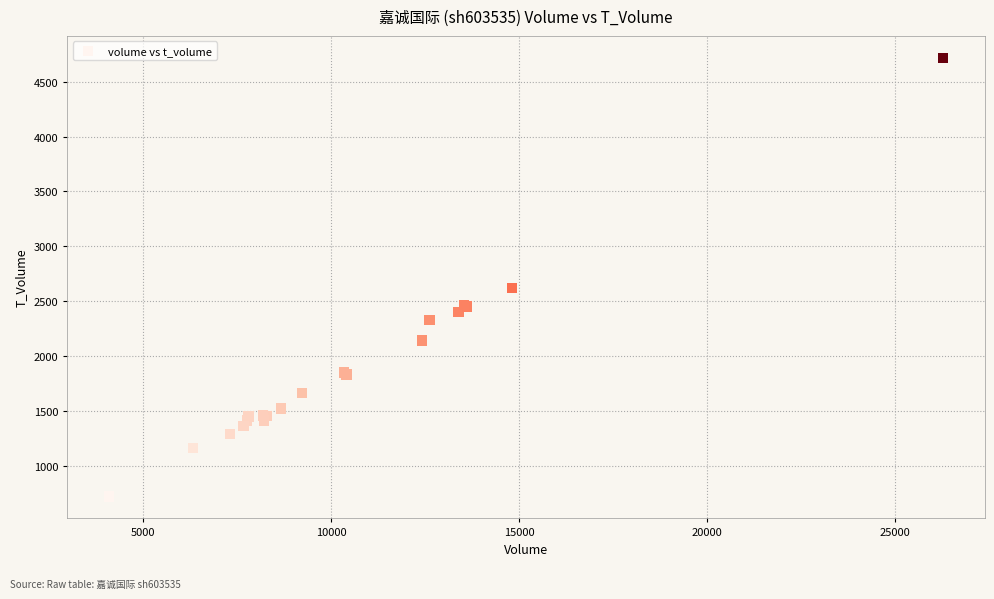

What Y value in the scatter plot is closest to 2719?

2621